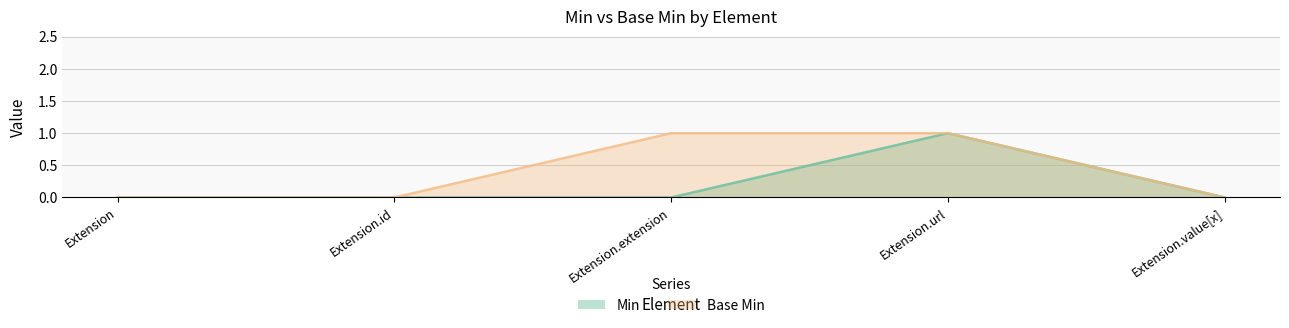

What is the label of the 2nd point from the left?

Extension.id